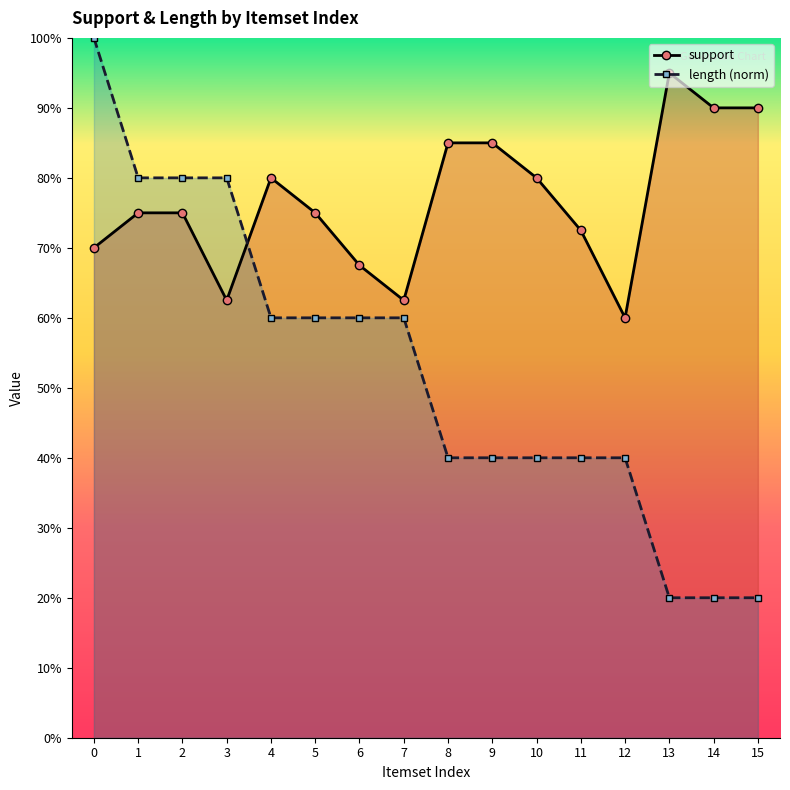

Which category has the lowest value in the length (norm) series?

13